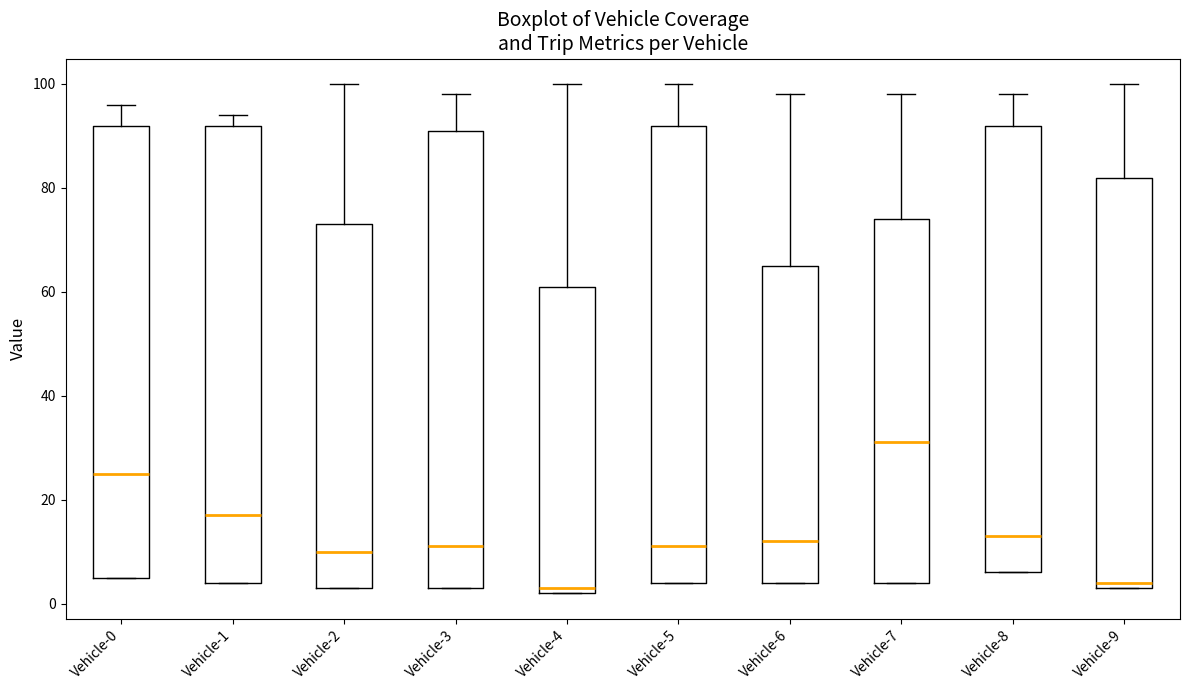

Reading left to right, transcribe this box plot: for each box, give where its median line is, the range the box spans, and where its two whiskers end, as read against the y-axis. The values are not printed on the chart, so give them approximately, as read against the axis.

Vehicle-0: median 26, box 6 to 92, whiskers 6 to 96
Vehicle-1: median 18, box 4 to 92, whiskers 4 to 94
Vehicle-2: median 10, box 4 to 74, whiskers 4 to 100
Vehicle-3: median 12, box 4 to 92, whiskers 4 to 98
Vehicle-4: median 4, box 2 to 62, whiskers 2 to 100
Vehicle-5: median 12, box 4 to 92, whiskers 4 to 100
Vehicle-6: median 12, box 4 to 66, whiskers 4 to 98
Vehicle-7: median 32, box 4 to 74, whiskers 4 to 98
Vehicle-8: median 14, box 6 to 92, whiskers 6 to 98
Vehicle-9: median 4 (just above the box's lower edge), box 4 to 82, whiskers 4 to 100